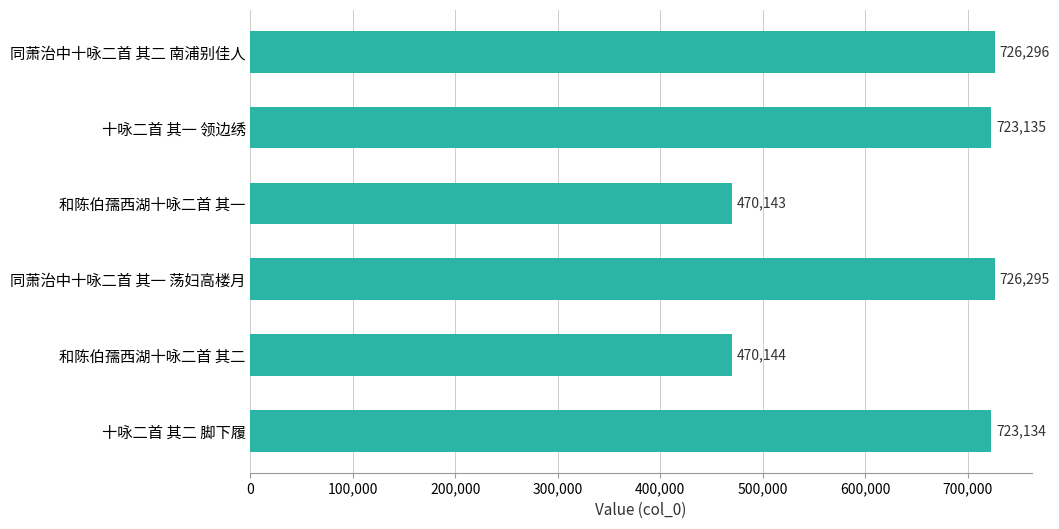

The chart shows a value of 726295 at 同萧治中十咏二首 其一 荡妇高楼月. True or false?

True